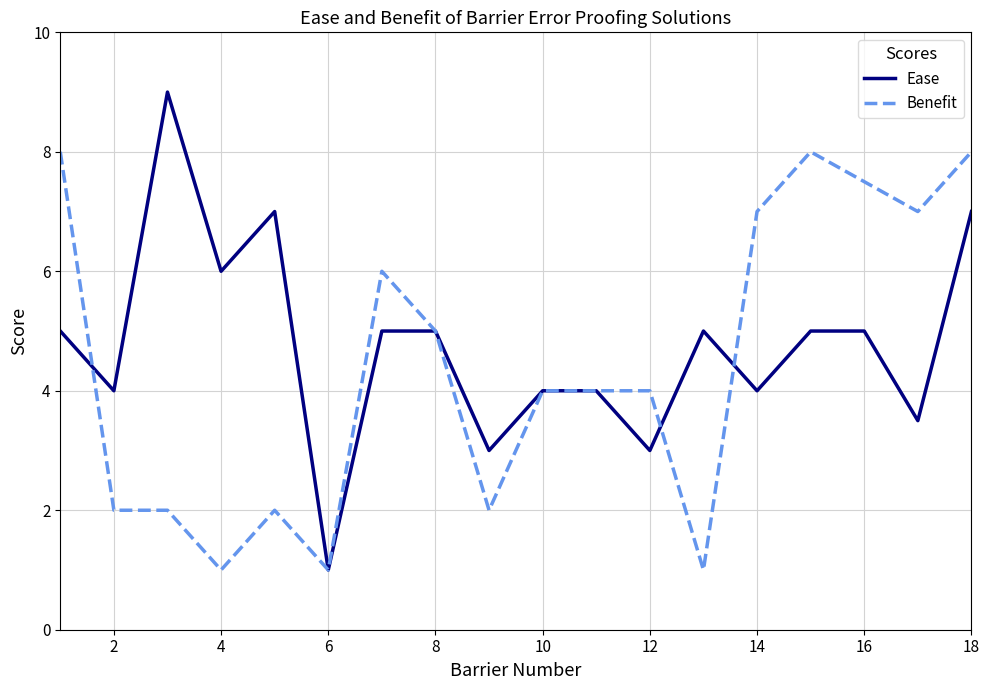

Reading right to left, list all the values displayed in this chart.

Ease: 7.0	3.5	5.0	5.0	4.0	5.0	3.0	4.0	4.0	3.0	5.0	5.0	1.0	7.0	6.0	9.0	4.0	5.0
Benefit: 8.0	7.0	7.5	8.0	7.0	1.0	4.0	4.0	4.0	2.0	5.0	6.0	1.0	2.0	1.0	2.0	2.0	8.0